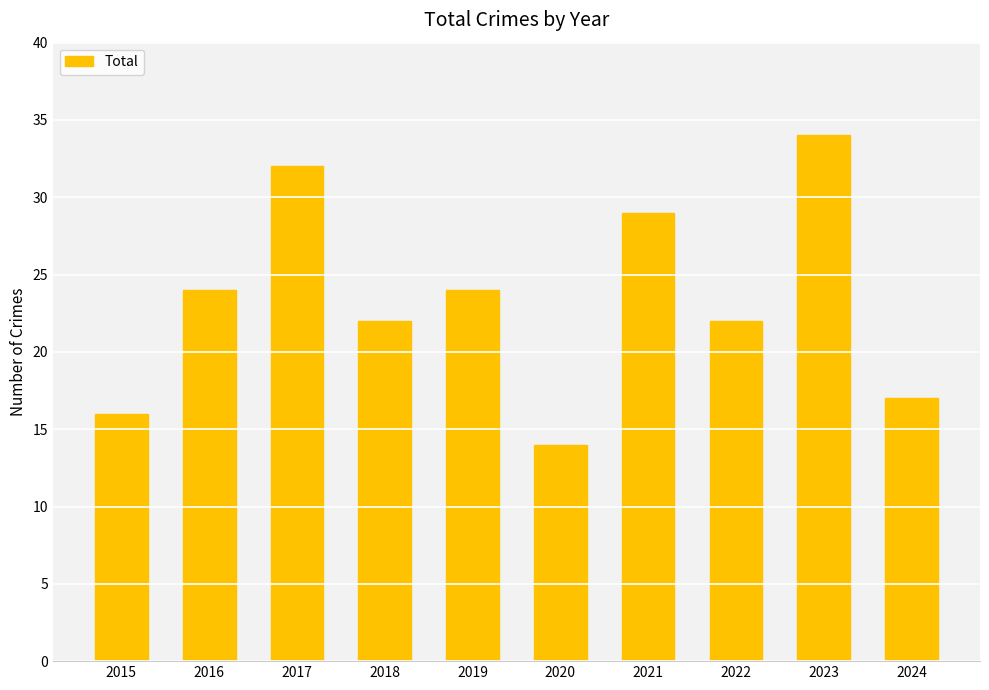

The value at 2024 is 4. True or false?

False